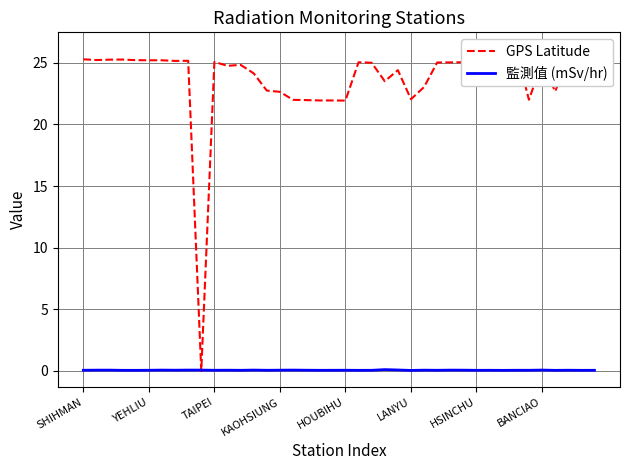

What are all the series names shown in the legend?

GPS Latitude, 監測值 (mSv/hr)